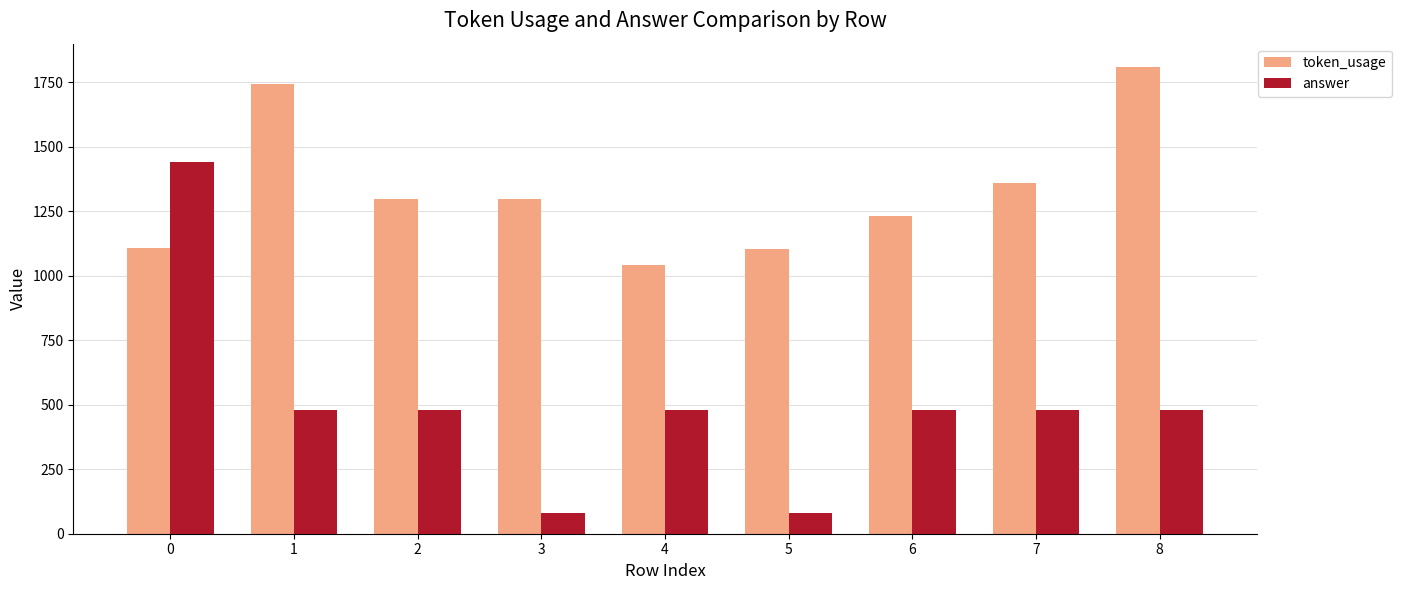

The value of token_usage at 0 is 1597. True or false?

False